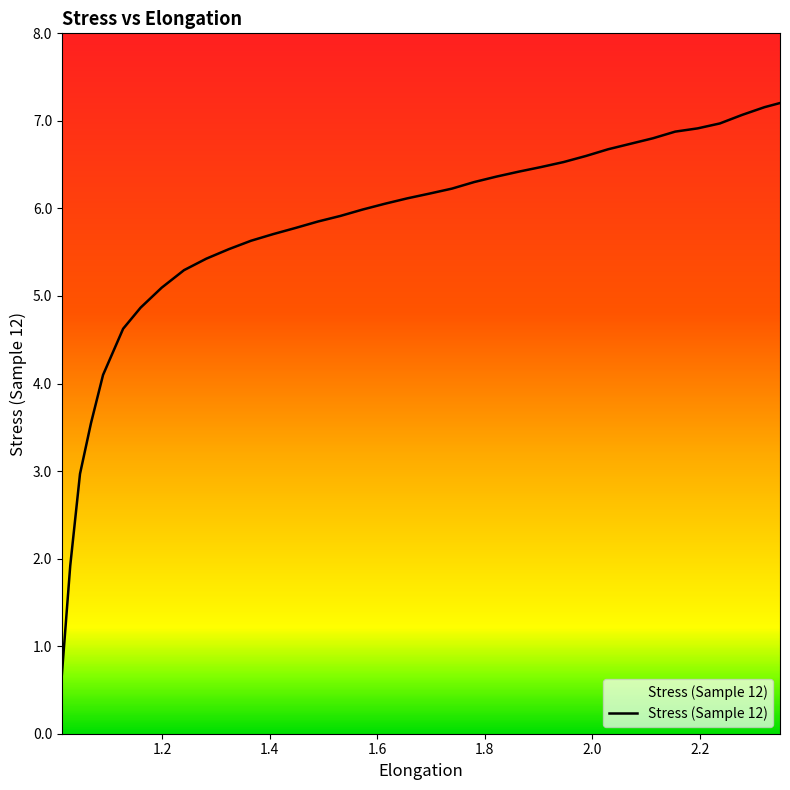

What is the minimum value shown in the chart?

0.7